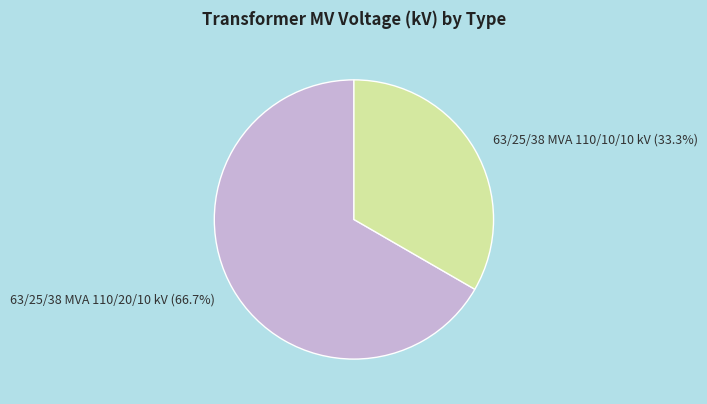

Rank the categories by value from highest to lowest.

63/25/38 MVA 110/20/10 kV, 63/25/38 MVA 110/10/10 kV